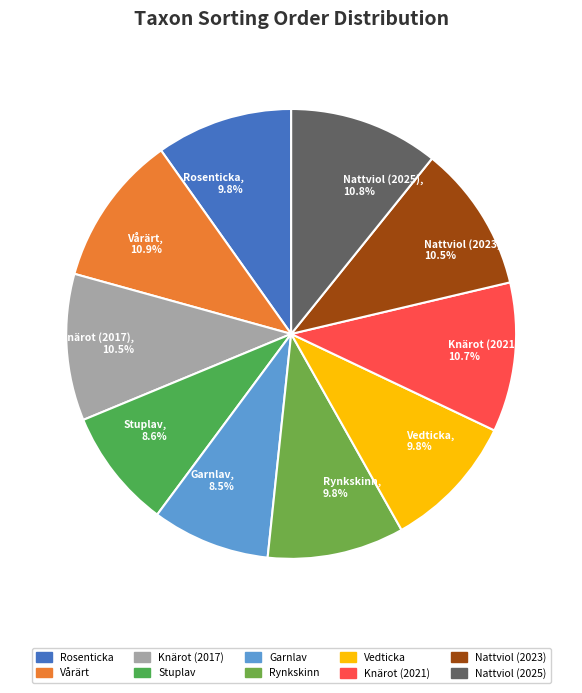

Approximately how many times larger is the value at Rynkskinn, 9.8% compared to Garnlav, 8.5%?

1.2